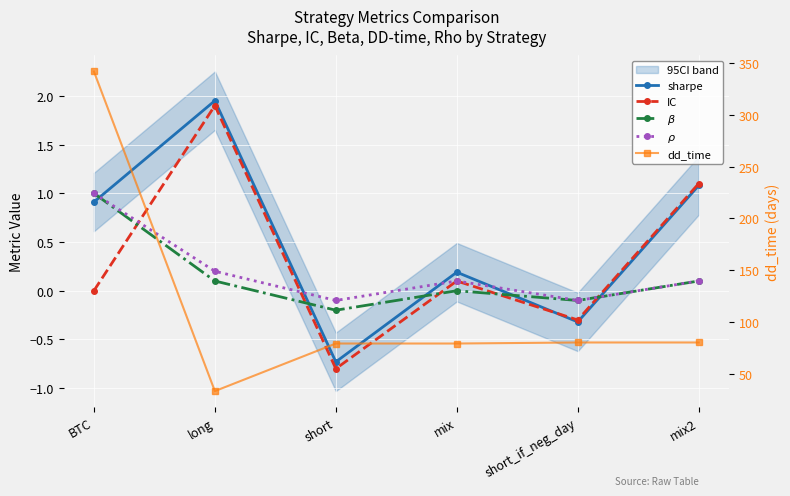

Between which two adjacent categories do IC and $\beta$ first intersect?

BTC and long